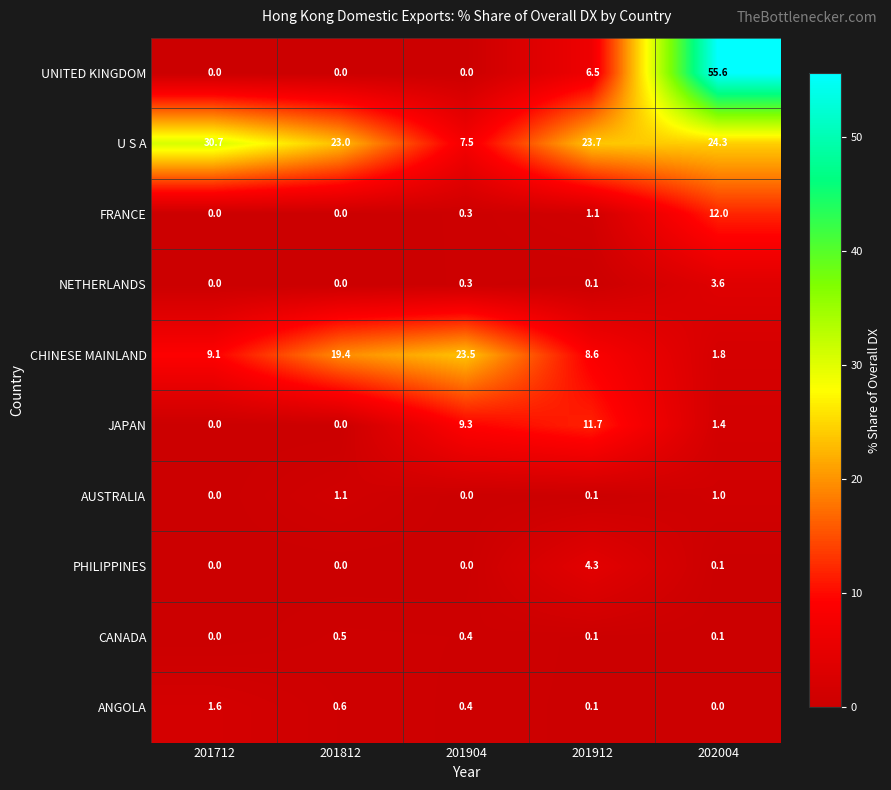

Count the number of categories in the chart.

5